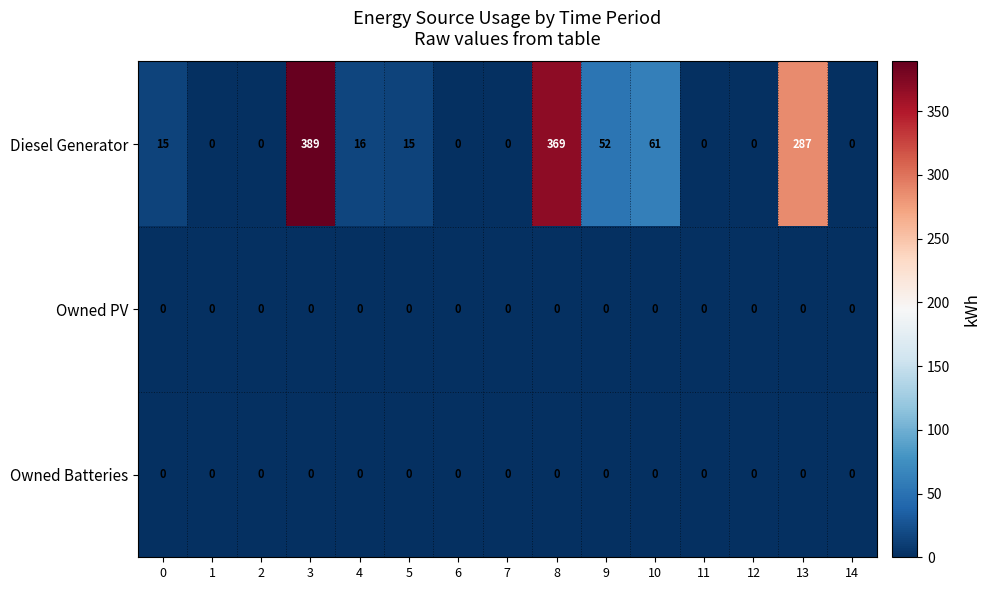

Which category has the highest value across all series?

3